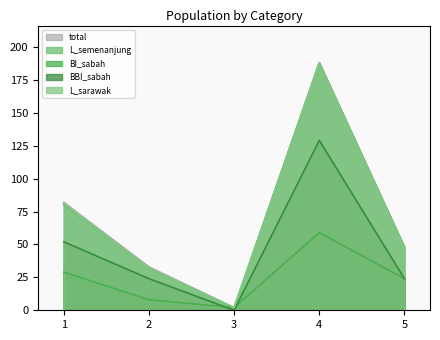

At which category does the chart reach its peak across all series?

4